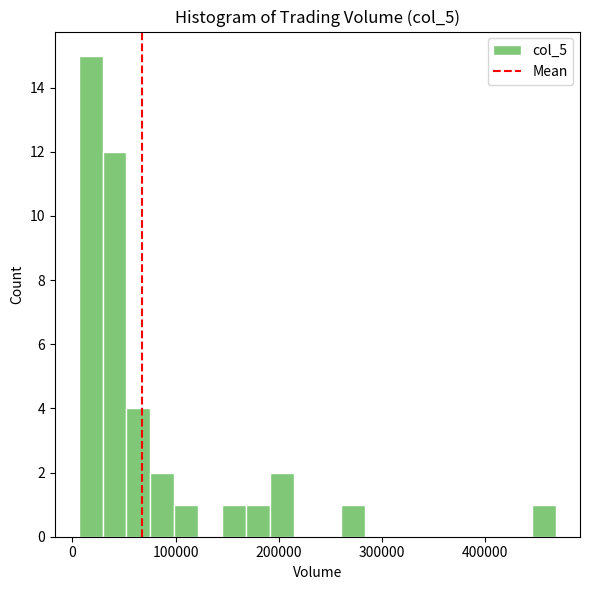

Read against the x-axis, roughly where is the centre of the tallest bar?

20000